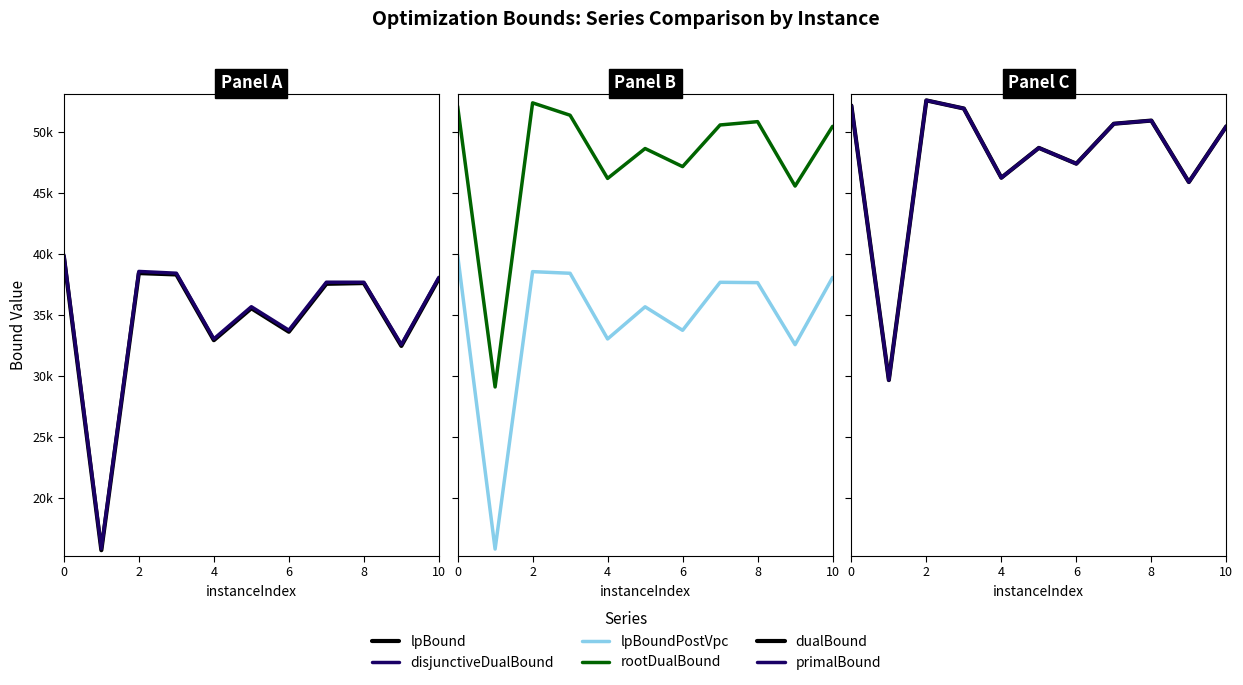

True or false: lpBound and disjunctiveDualBound cross at least once.

False